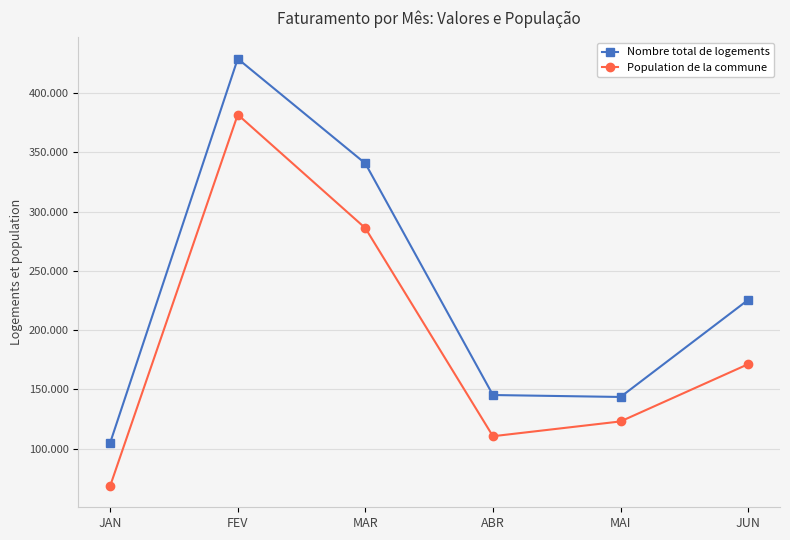

Does the chart have visible grid lines?

Yes